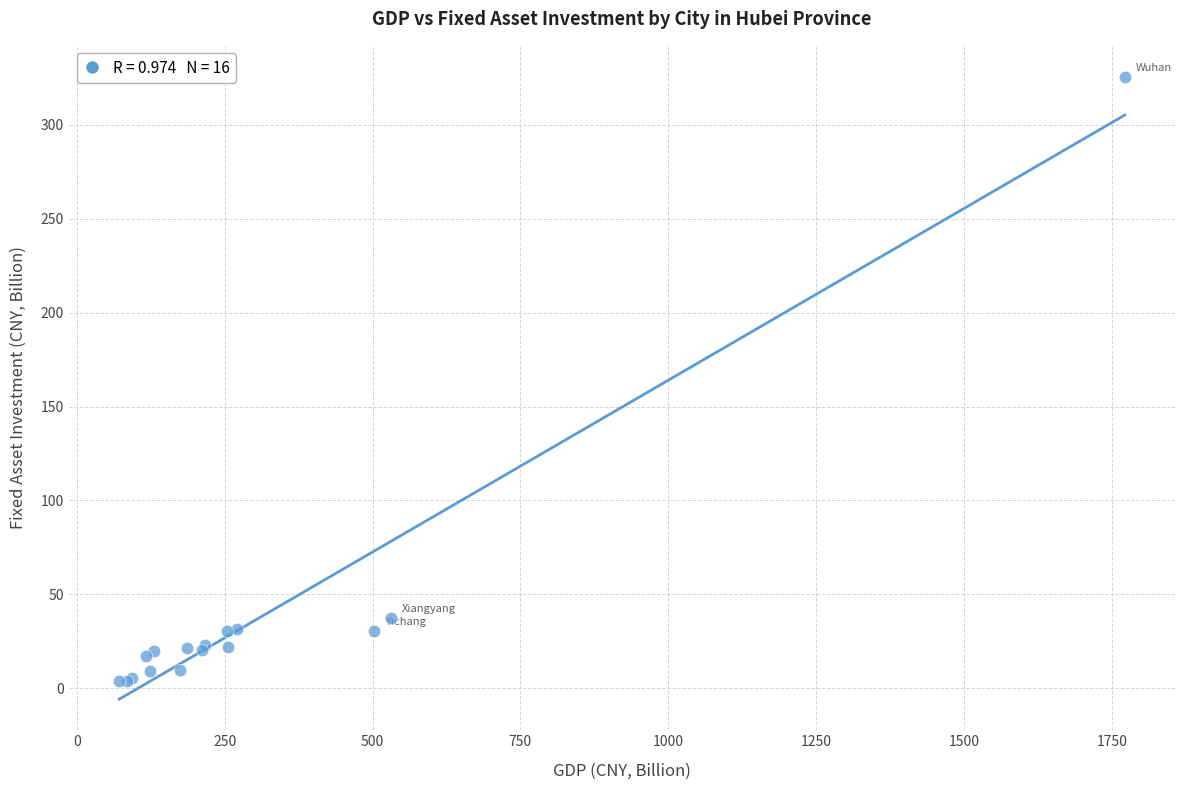

What Y value in the scatter plot is closest to 164?

37.5